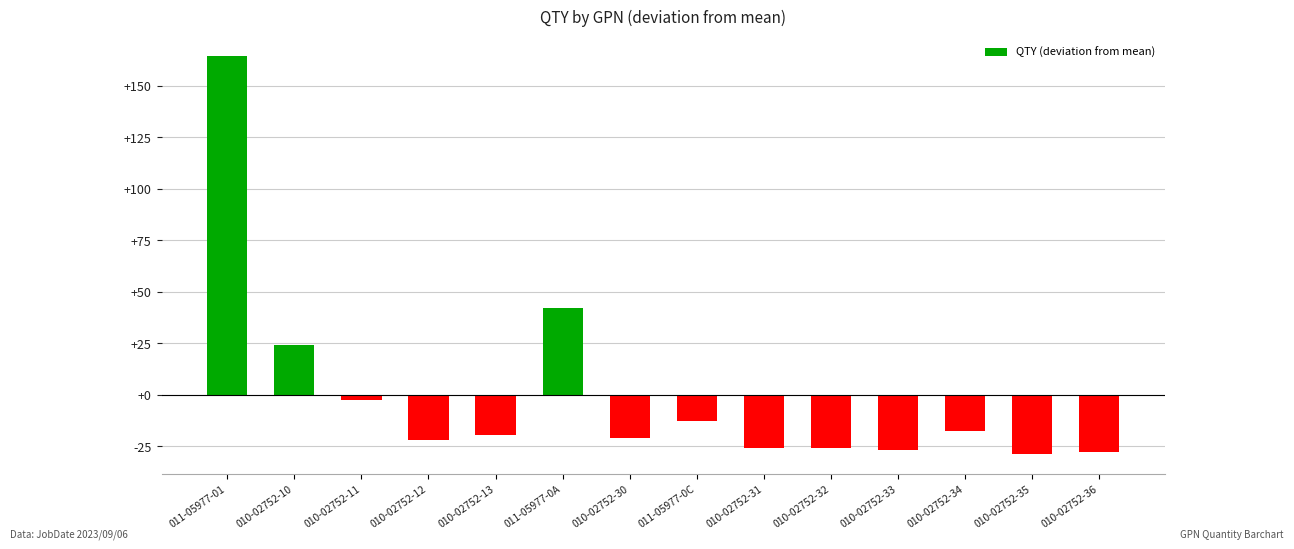

Which has a higher value, 010-02752-13 or 010-02752-31?

010-02752-13